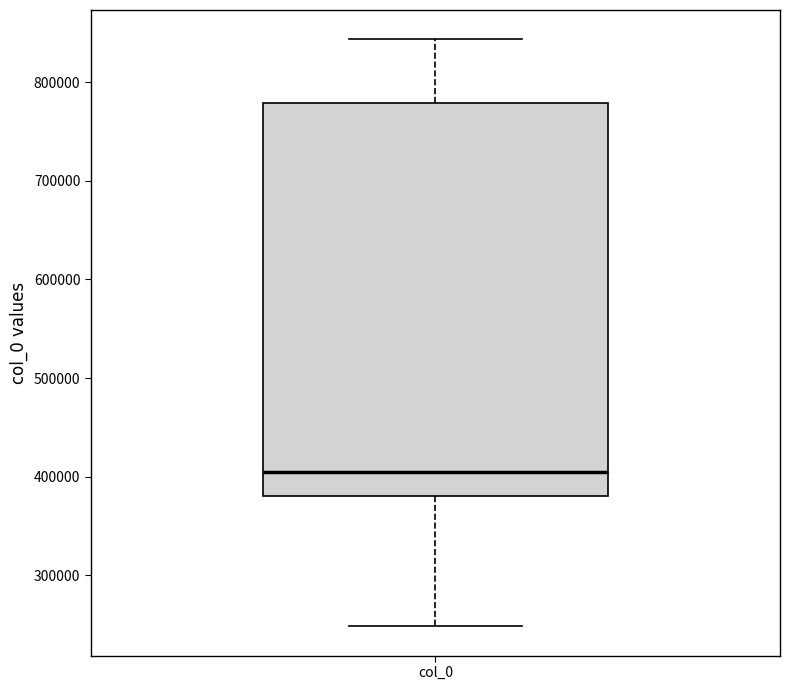

Where does the upper whisker of the box for col_0 end on the y-axis? The values are not printed on the chart, so give them approximately, as read against the axis.

840000